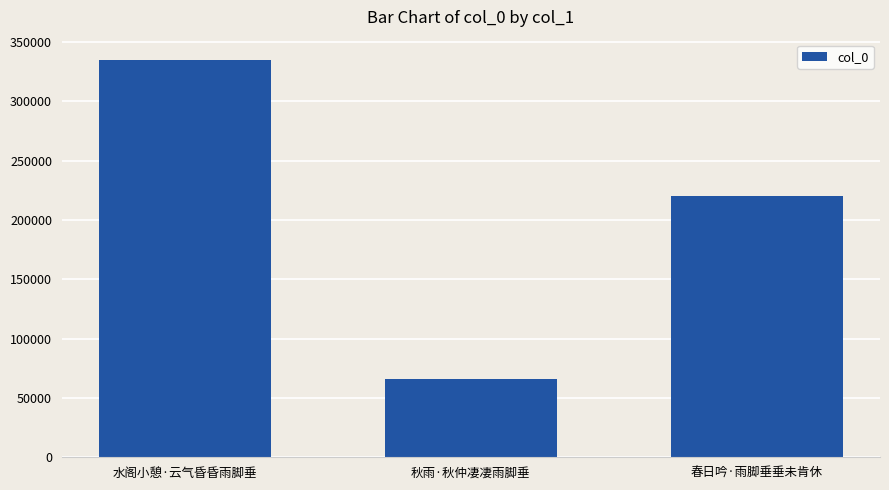

Rank the categories by value from highest to lowest.

水阁小憩·云气昏昏雨脚垂, 春日吟·雨脚垂垂未肯休, 秋雨·秋仲凄凄雨脚垂